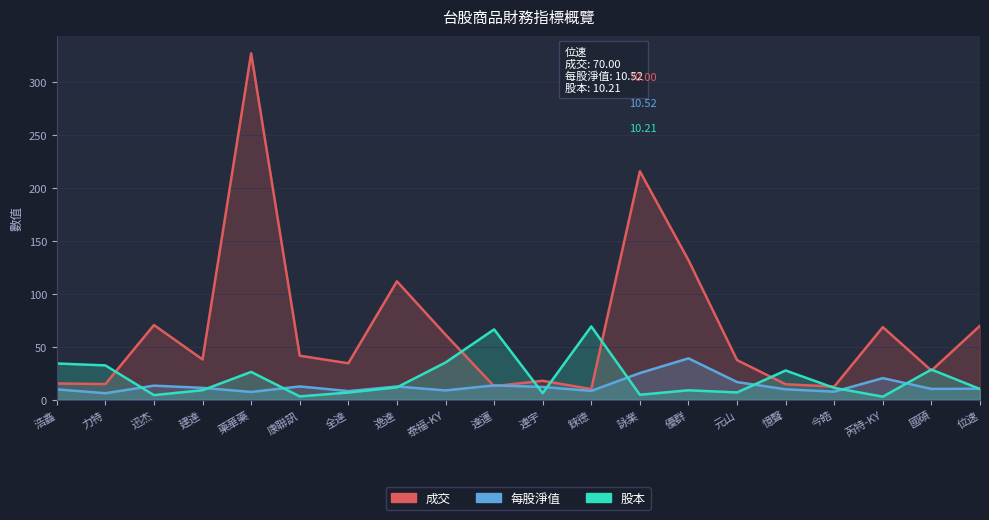

What is the label of the 7th point from the right?

優群